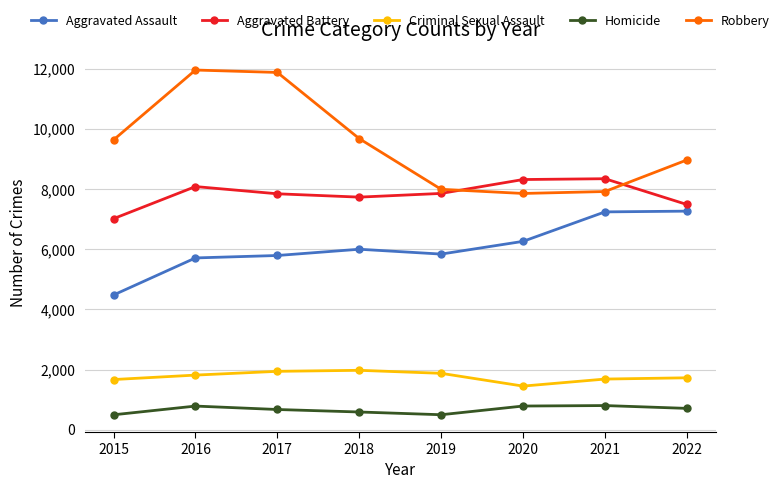

What is the value of the Robbery point at the 8th from the left?

8969